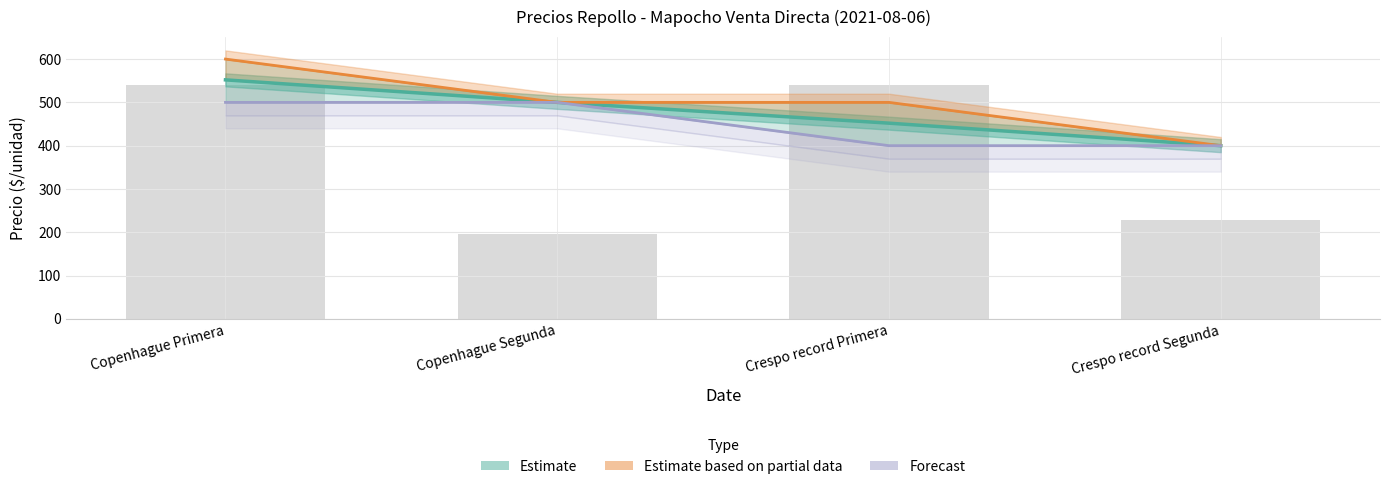

What is the label of the 3rd bar from the left?

Crespo record Primera